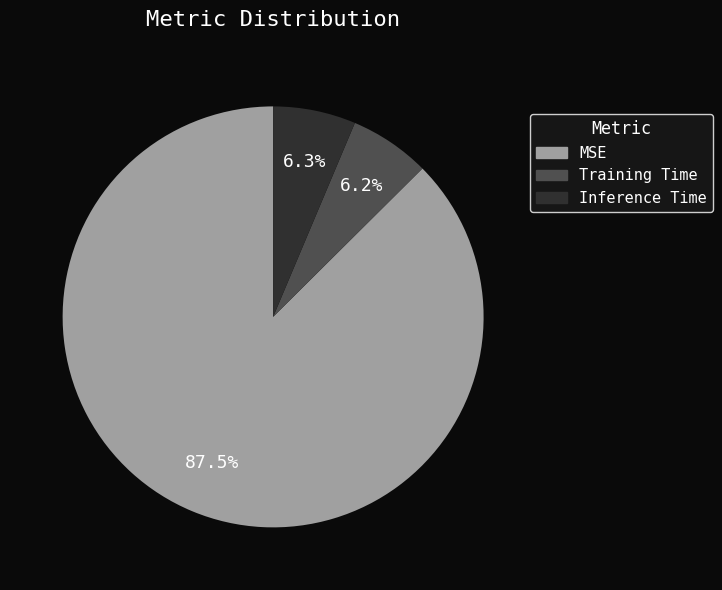

How many segments does this pie chart have?

3